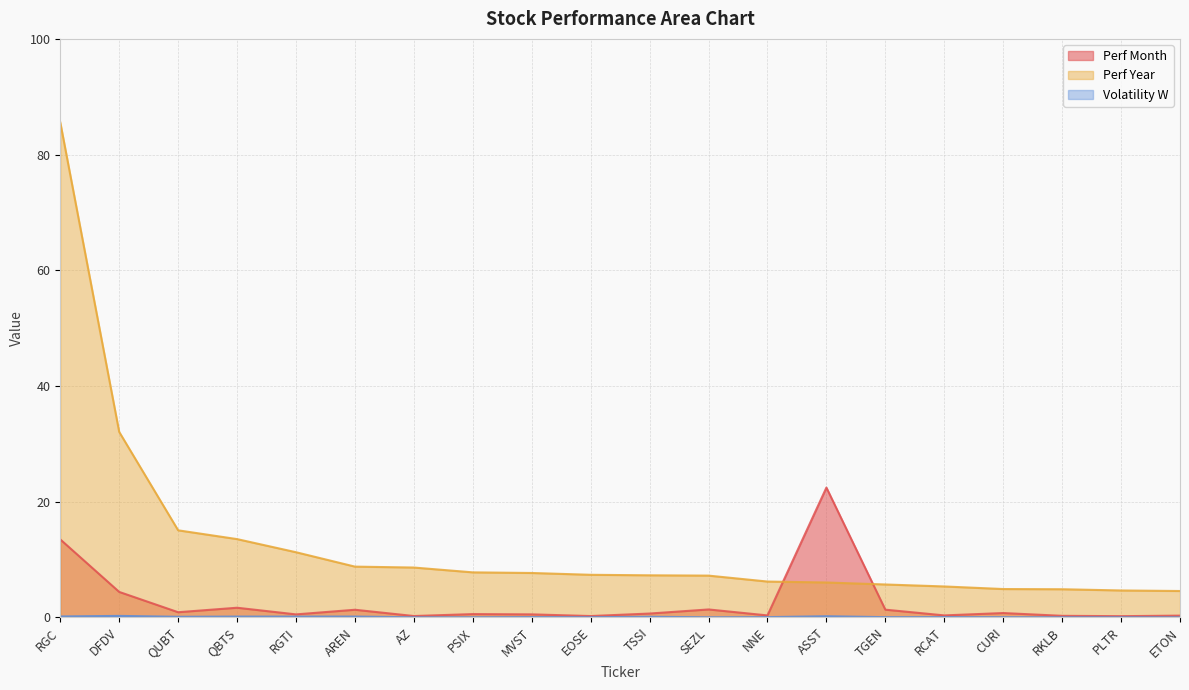

How many values in the Perf Year series exceed 7?

12